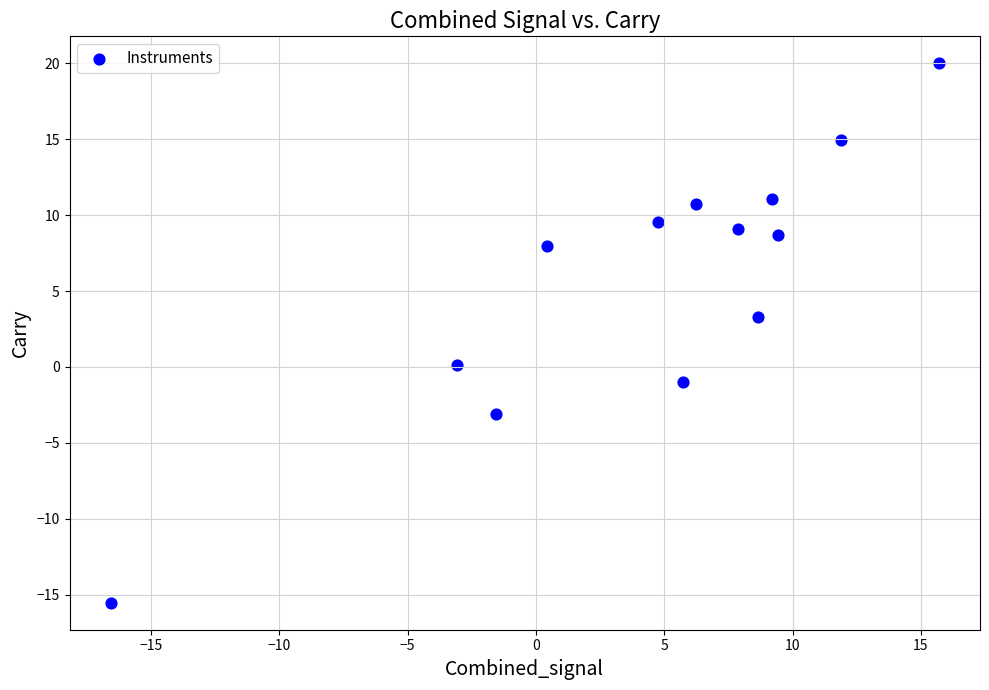

What is the range of Y values (max minus min)?

35.5